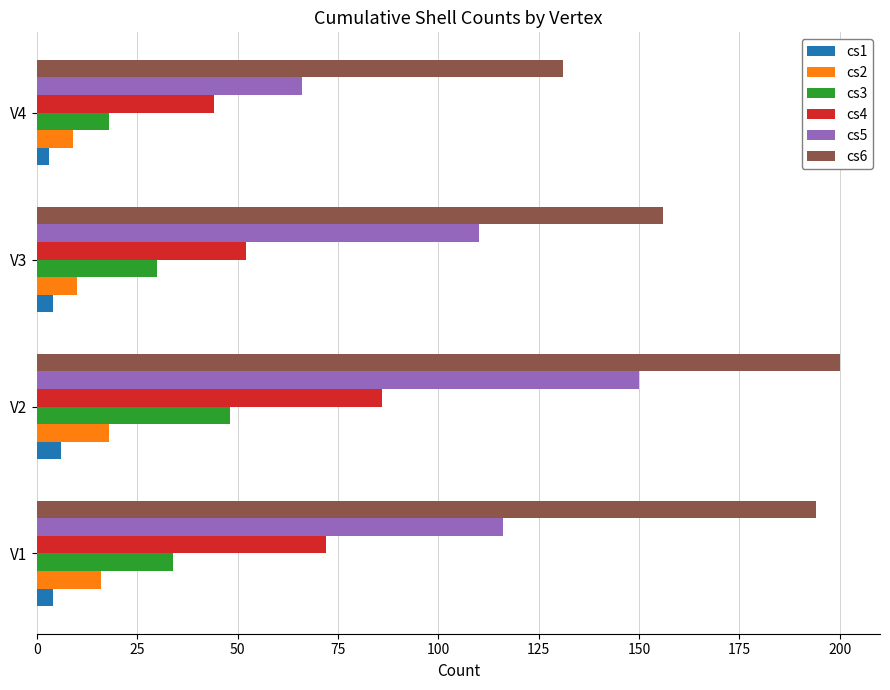

At how many categories does at least one series exceed 140?

3